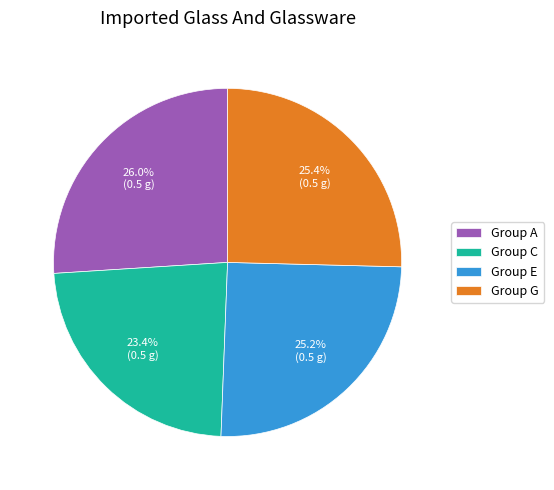

Does any single category account for the majority?

No